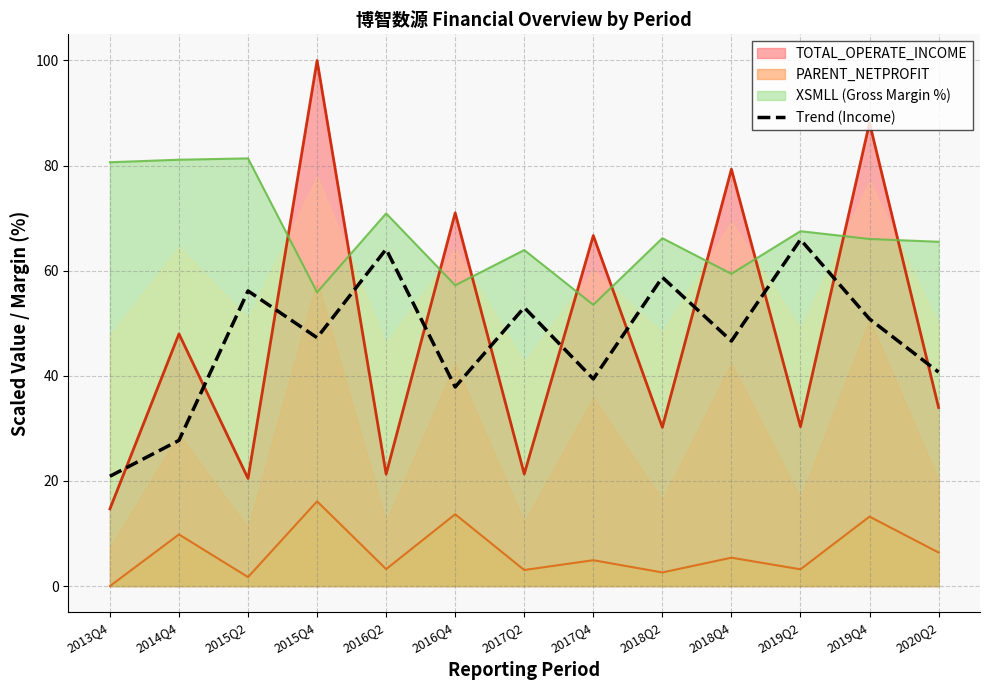

What is the label of the 4th point from the right?

2018Q4